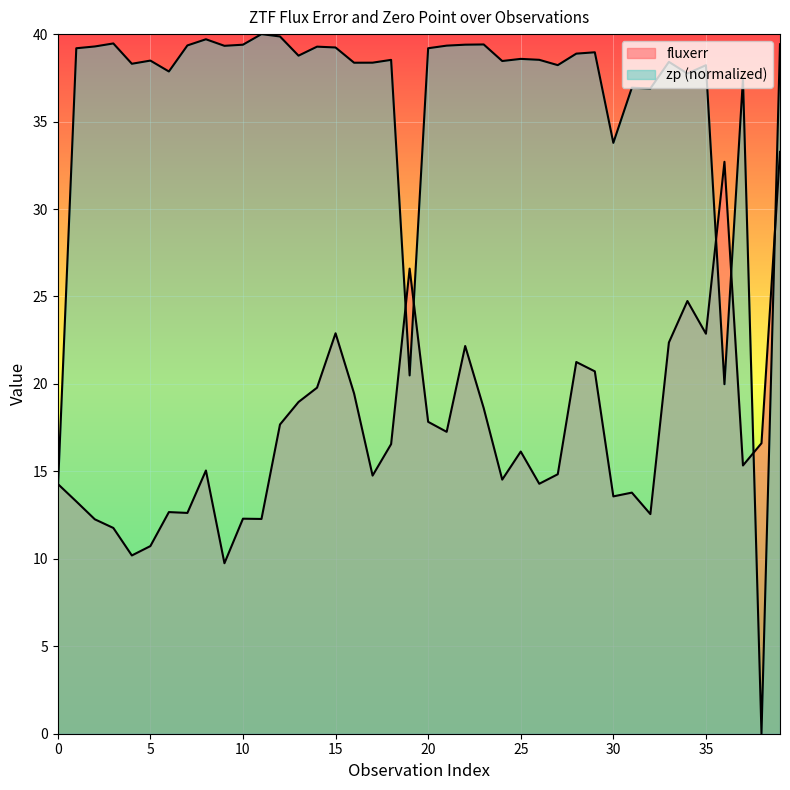

What value does the zp series have at 7?

39.4